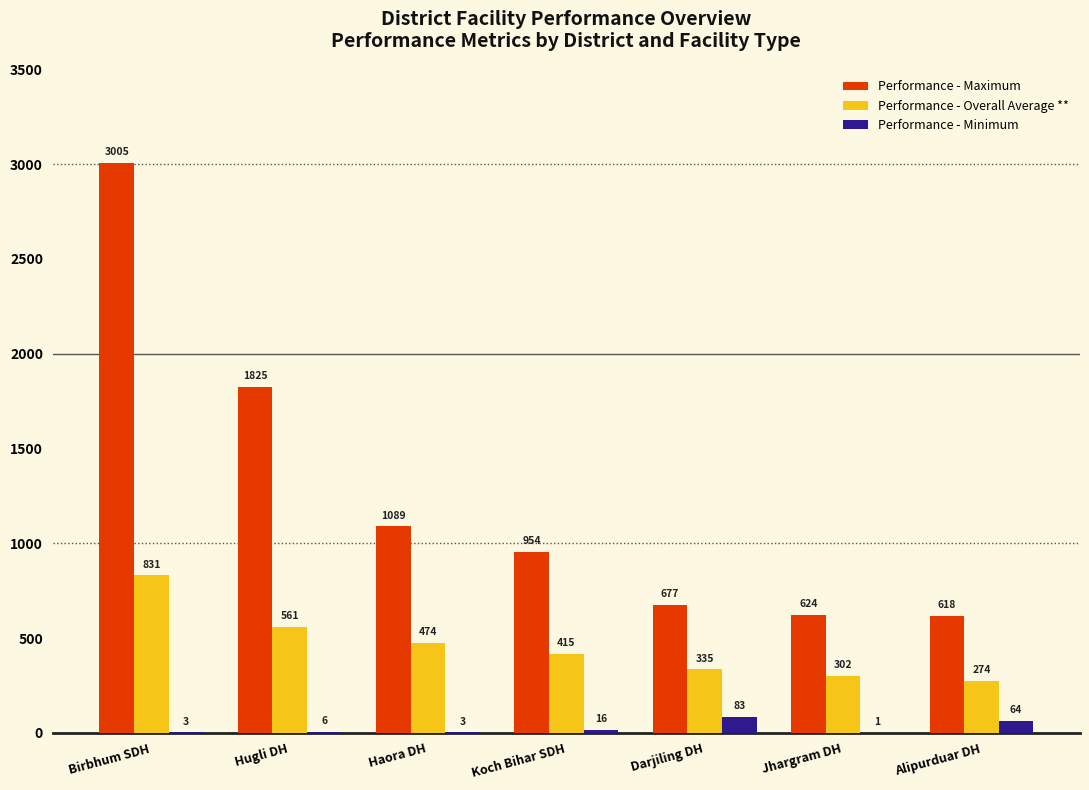

At which category is the sum across all series the highest?

Birbhum SDH